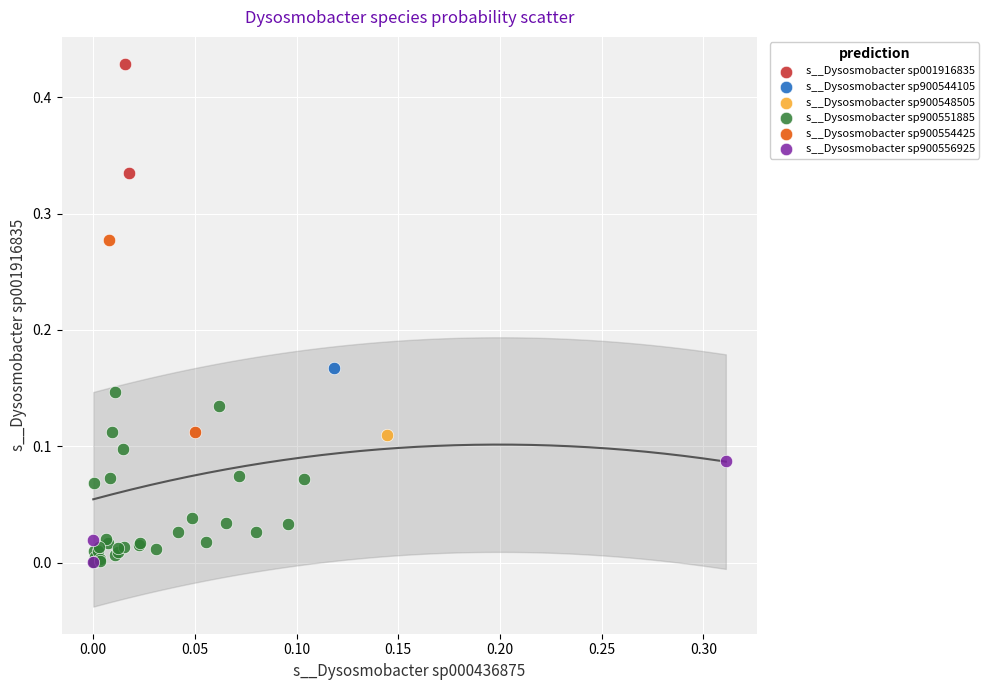

Which series contains the highest Y value?

s__Dysosmobacter sp001916835